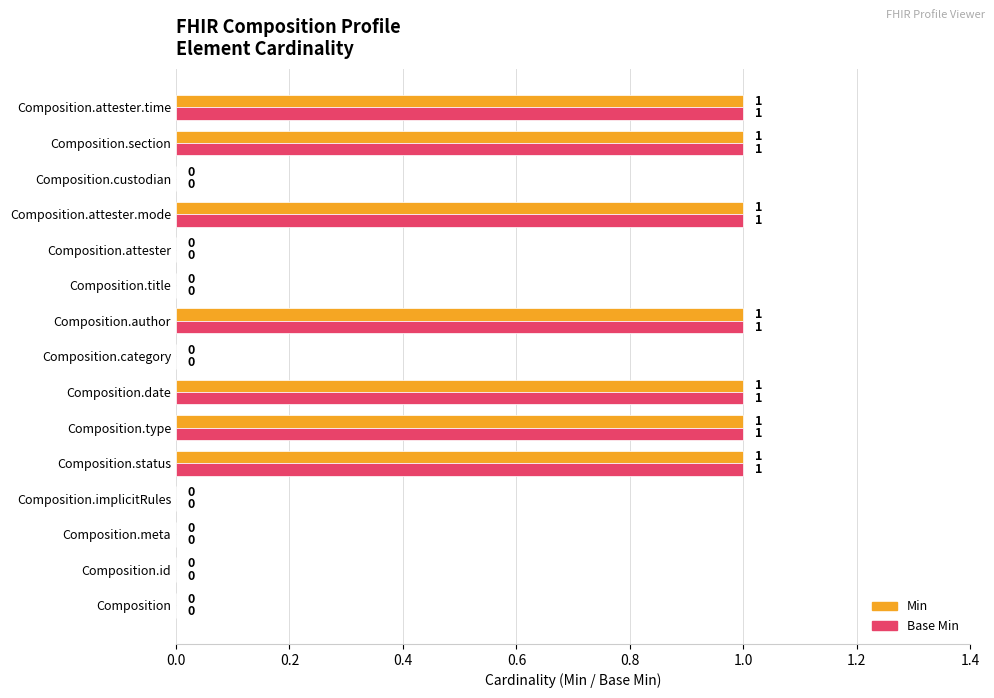

Is the value of Base Min at Composition.author greater than the value of Min at Composition.attester?

Yes